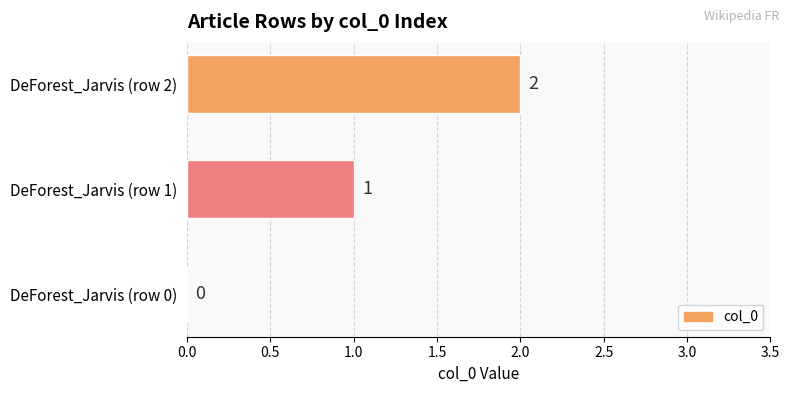

What is the sum of all values?

3